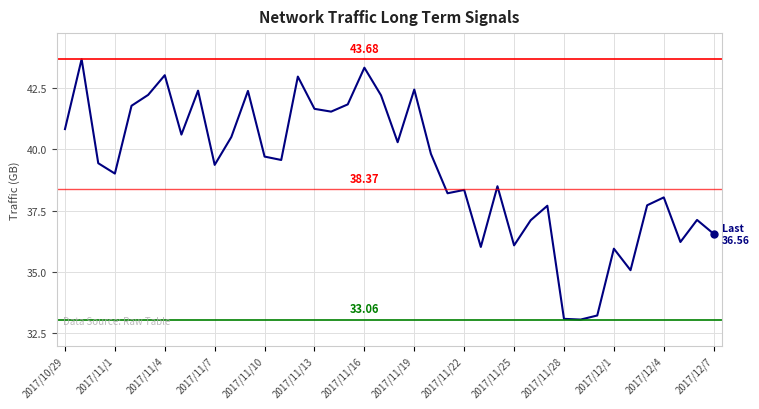

What is the difference between the maximum and minimum values?

10.6